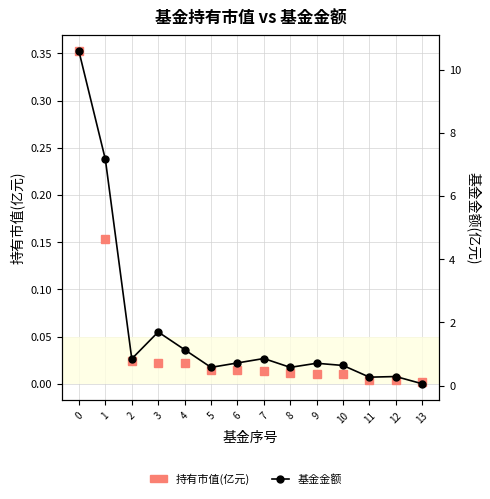

Rank the series at 10 from lowest to highest value.

持有市值(亿元), 基金金额